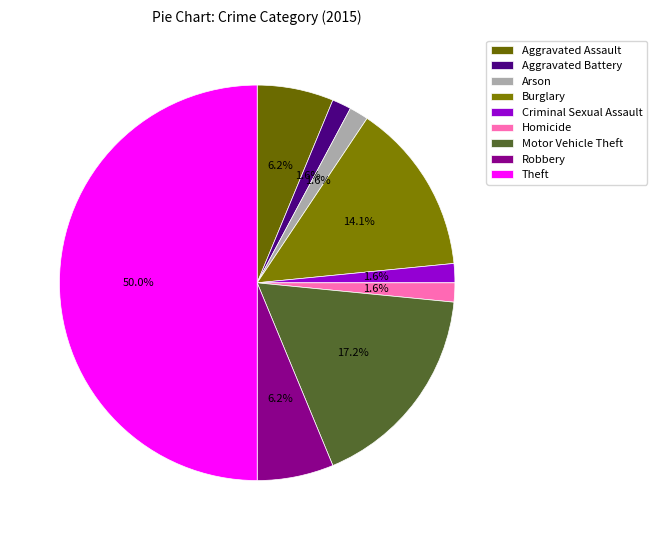

What portion of the pie excludes Burglary?

85.9%